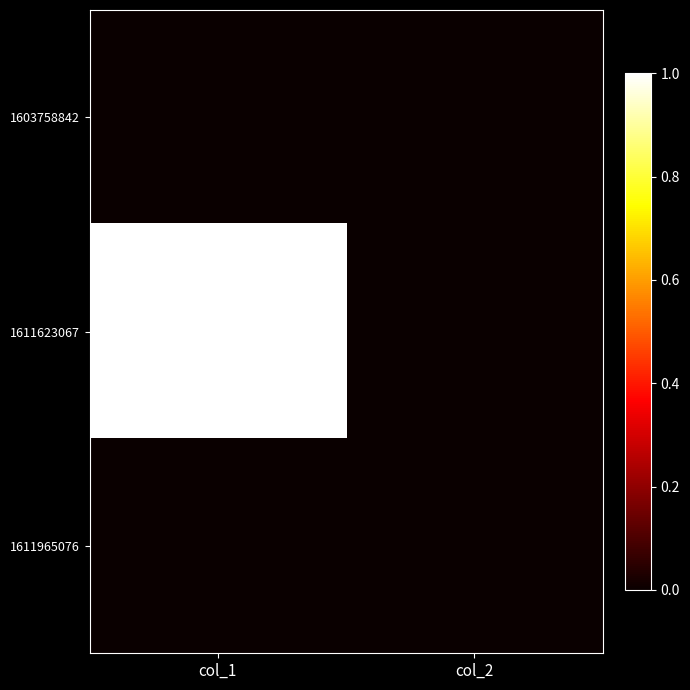

Which label corresponds to the smallest value in the chart?

col_1